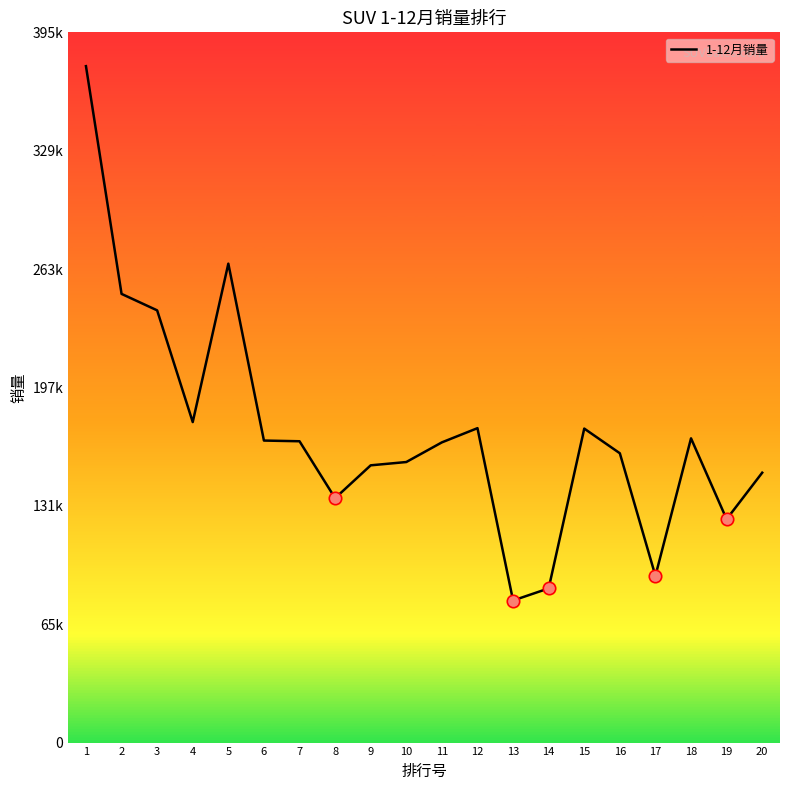

What is the change in value from 12 to 18?

-5670